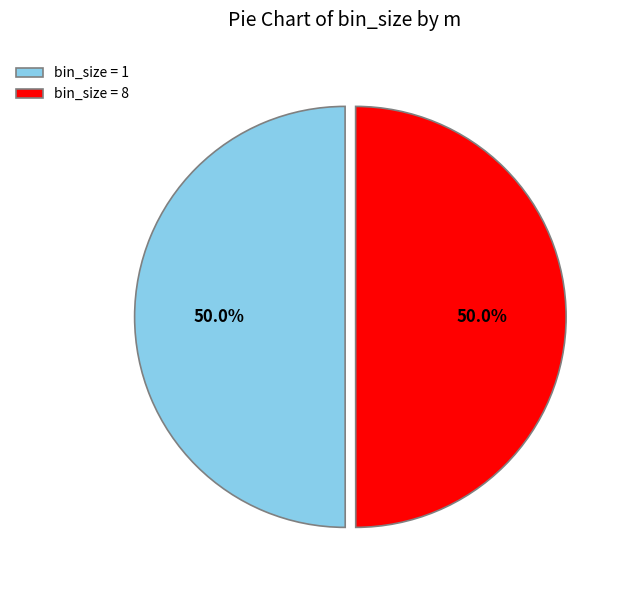

Do bin_size = 1 and bin_size = 8 together represent more than half of the pie?

Yes